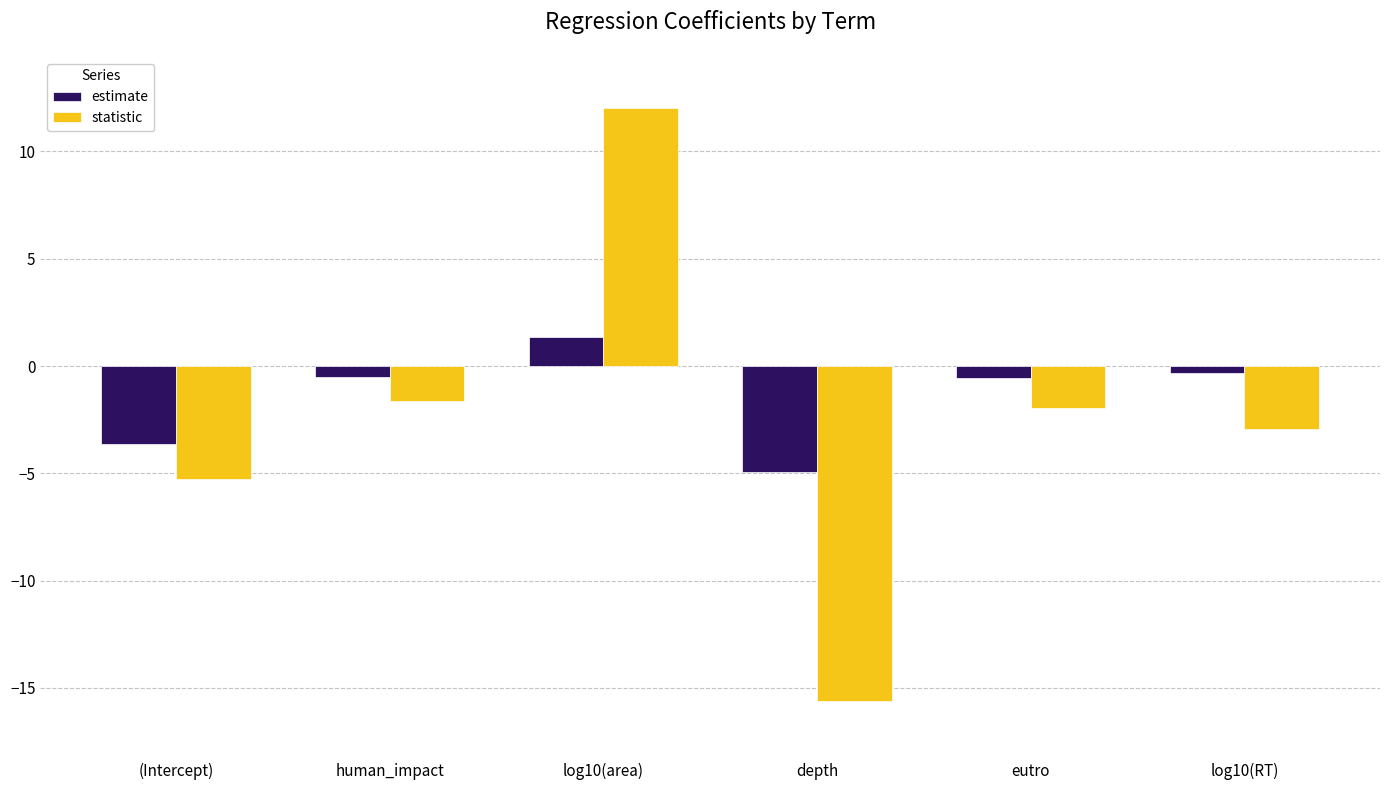

At how many categories does at least one series exceed 7?

1